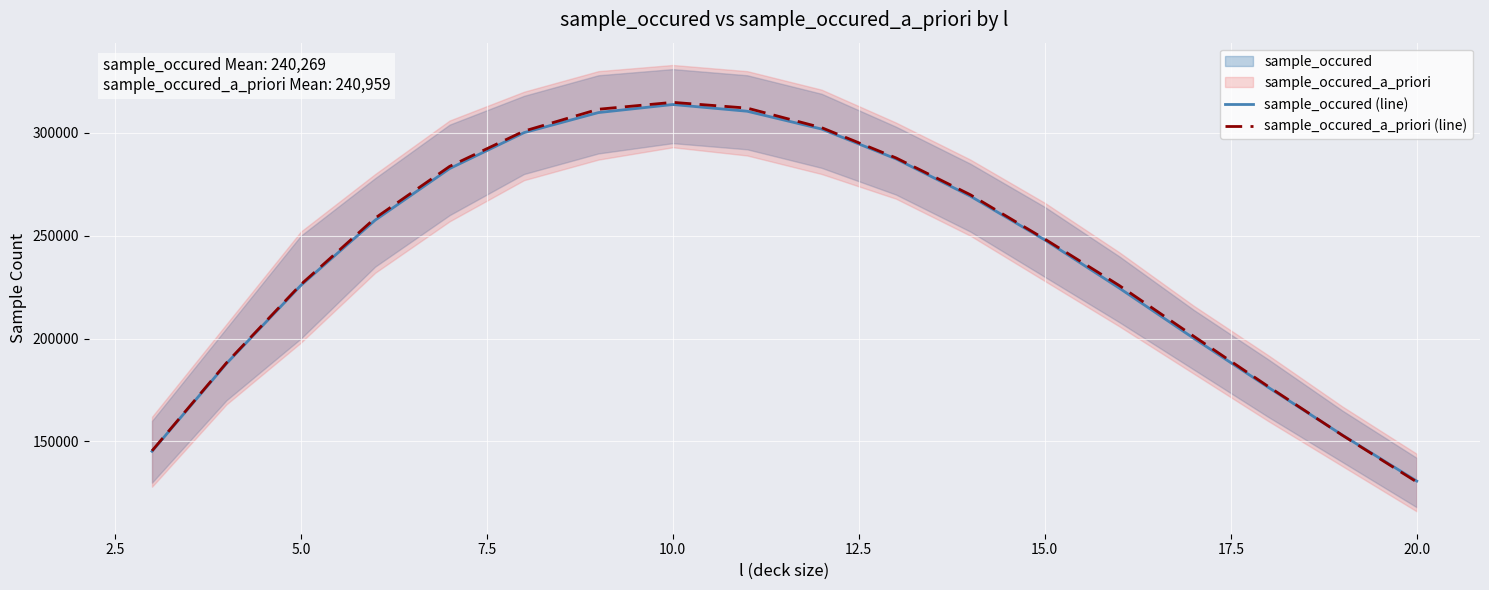

The value of sample_occured (line) at 5.0 is 225828. True or false?

True